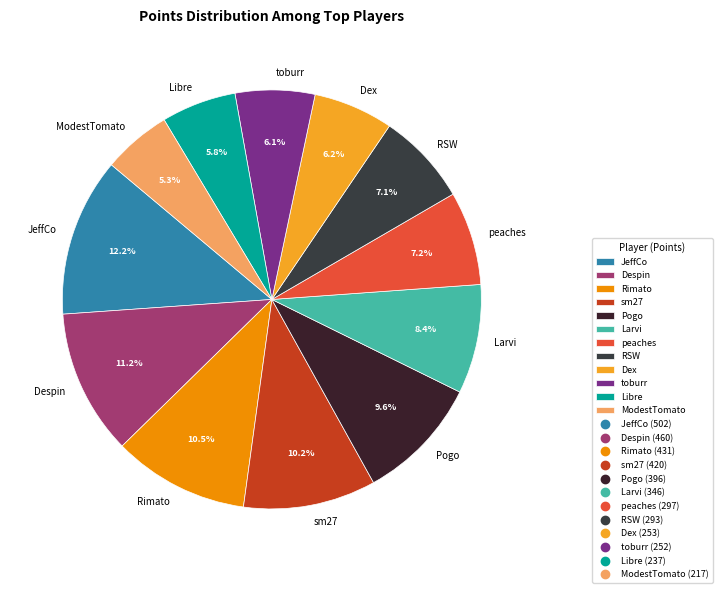

What percentage is NOT represented by Pogo?

90.4%